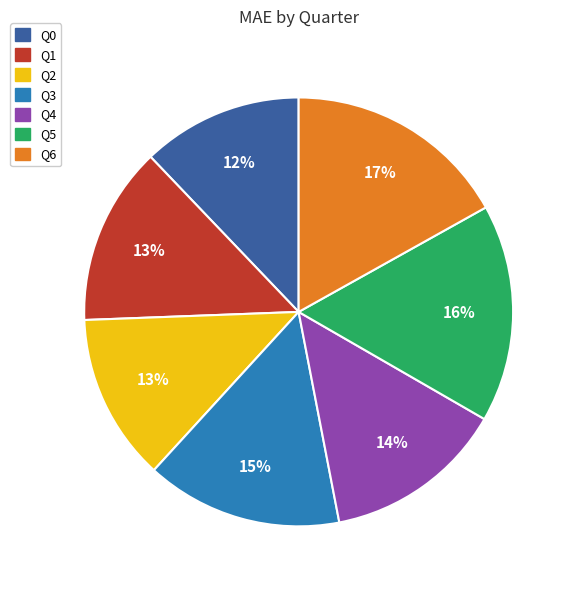

Between Q0 and Q3, which is larger?

Q3